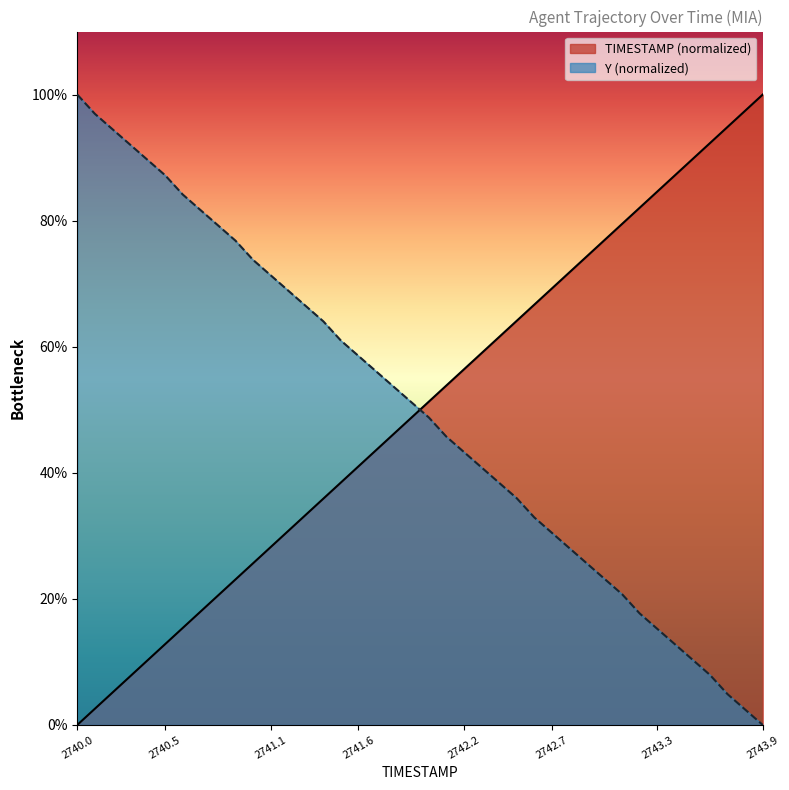

What are all the series names shown in the legend?

TIMESTAMP (normalized), Y (normalized)